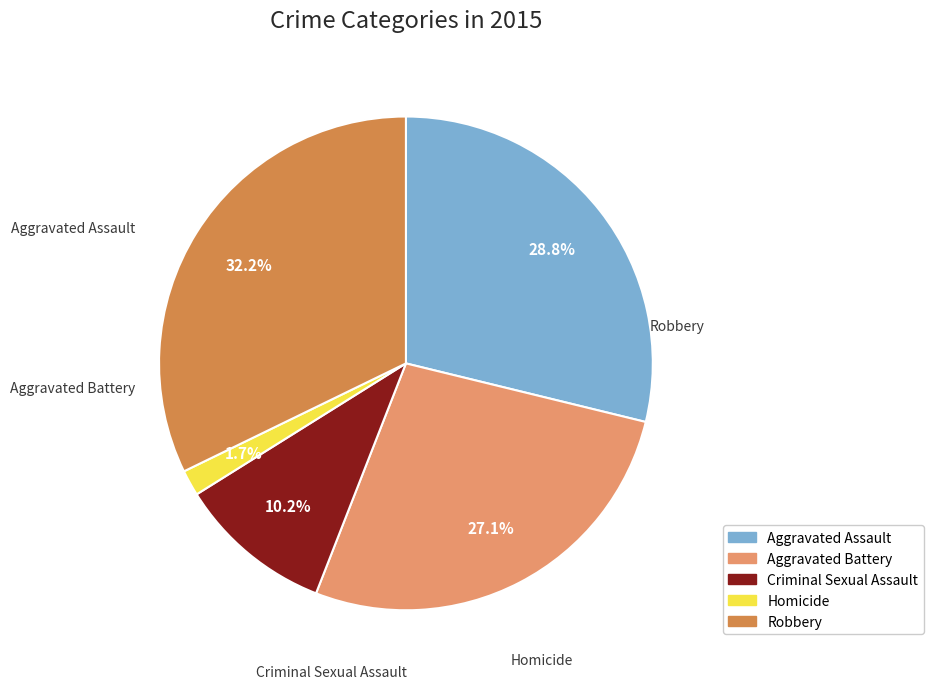

The Aggravated Battery slice represents 27% of the pie. True or false?

True